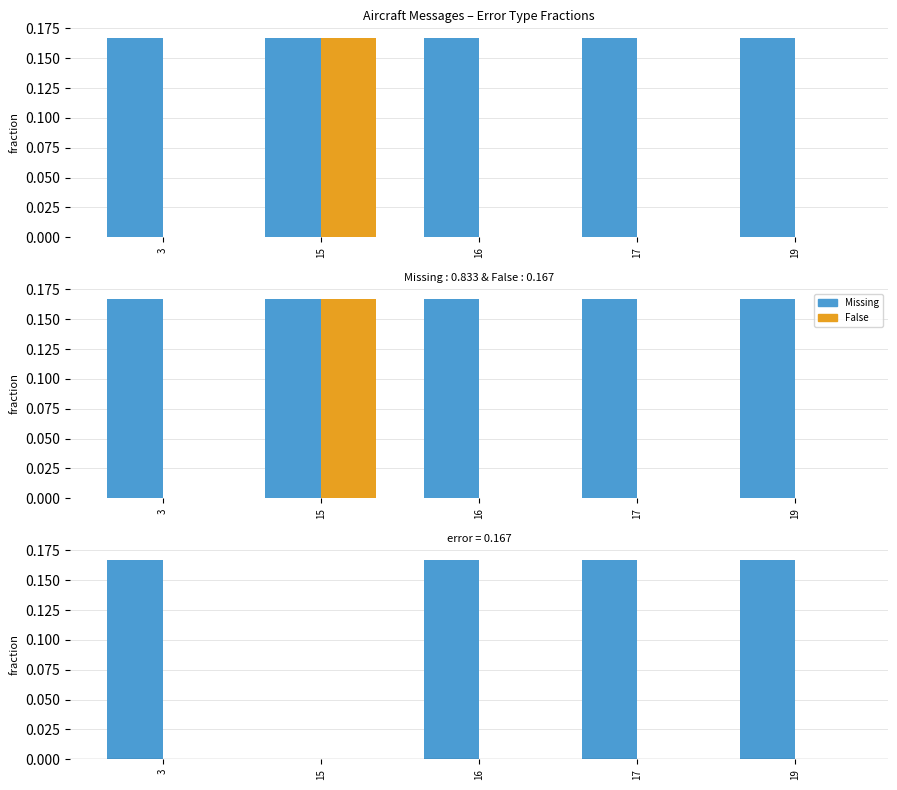

True or false: Missing - False has a value of 0.2 at 3.

True